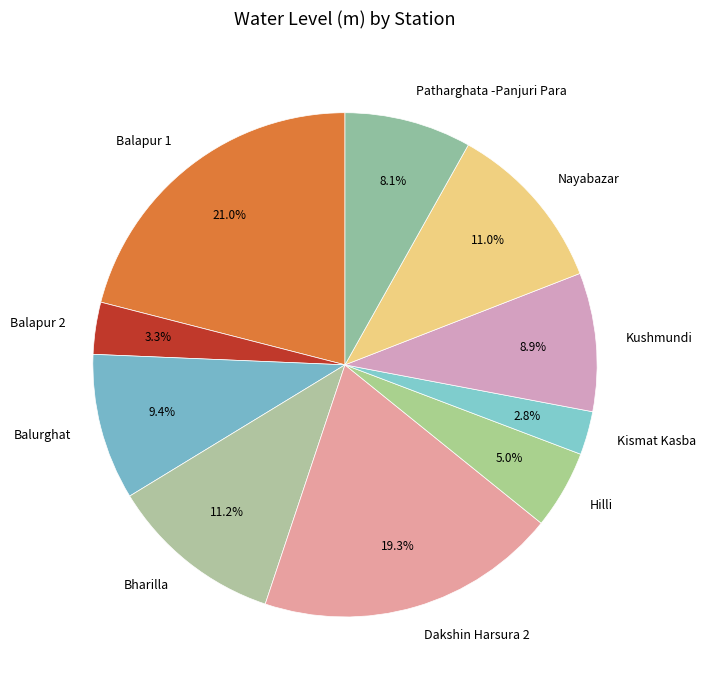

What is the ratio of the value at Balurghat to the value at Balapur 1?

0.4